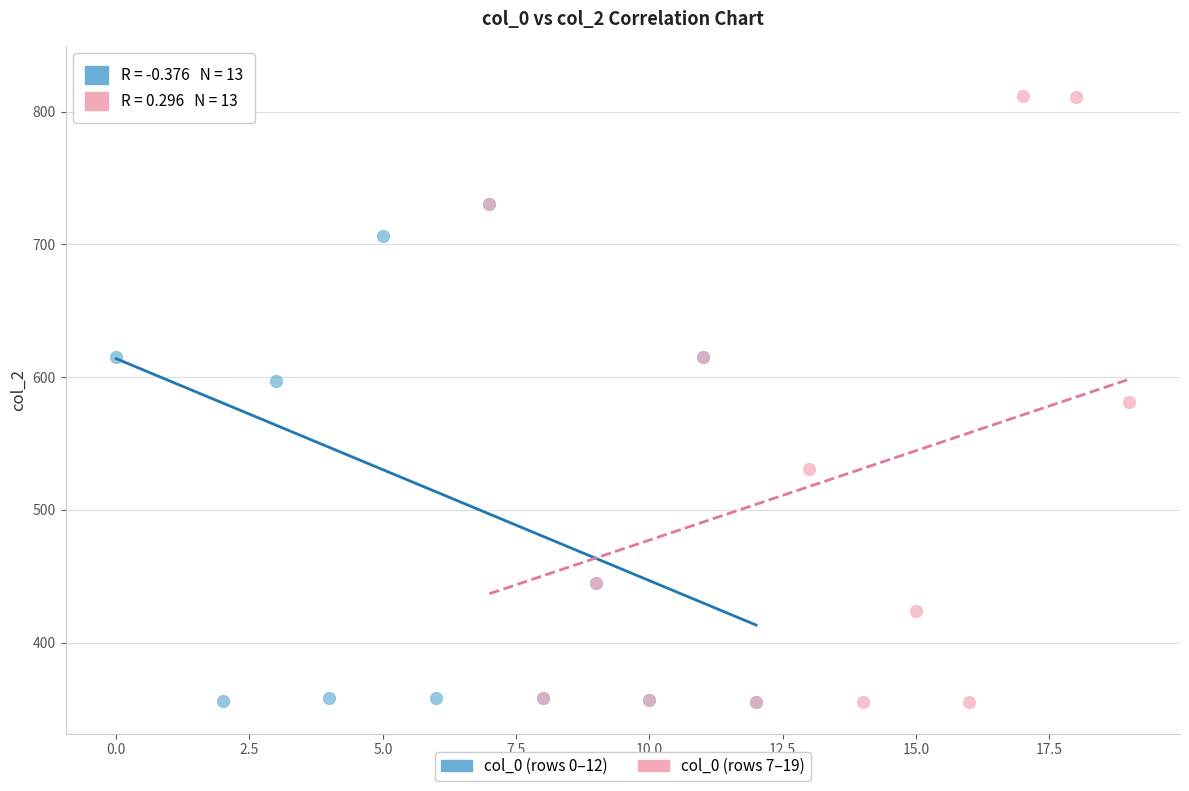

What are all the series names shown in the legend?

col_0 (rows 0–12), col_0 (rows 7–19)